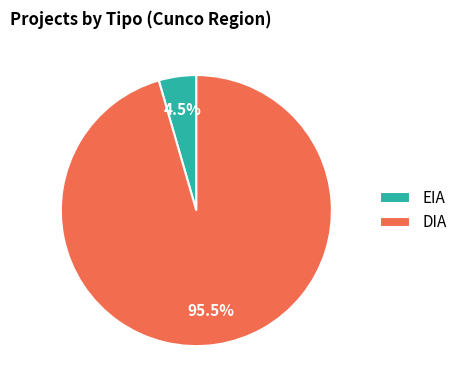

Is it true that DIA is 83% of the pie?

False